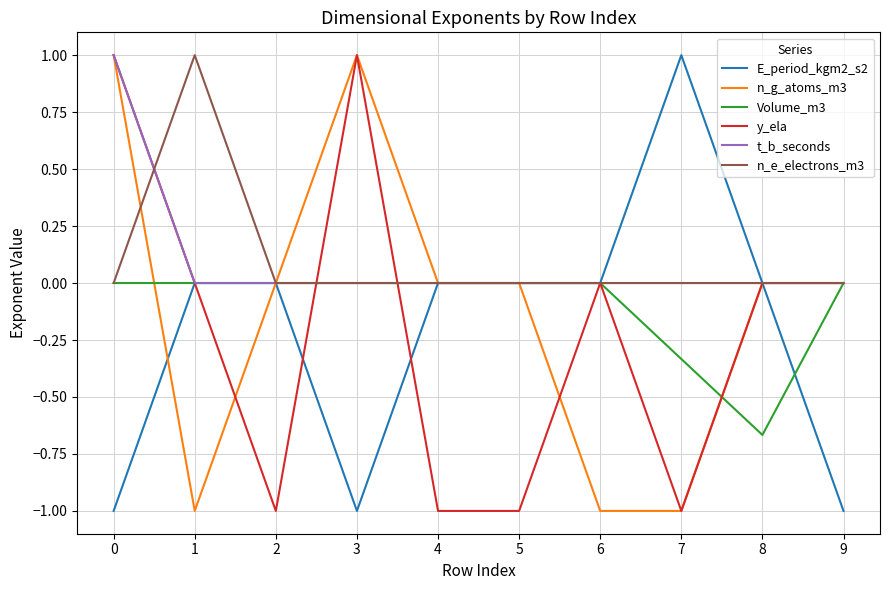

What is the sum of all n_e_electrons_m3 values?

1.0